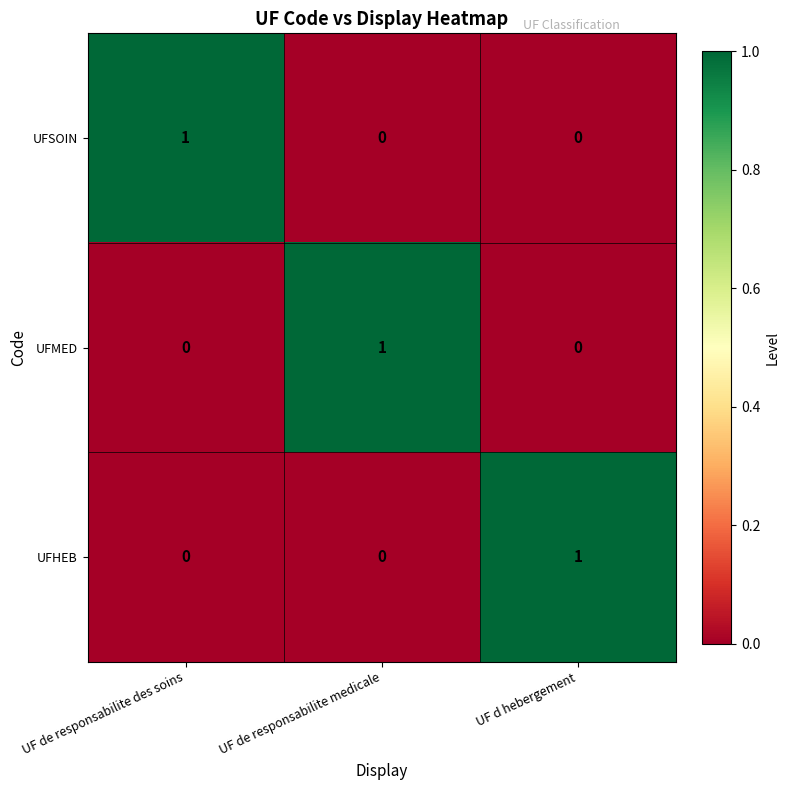

At how many categories does at least one series exceed 0?

3